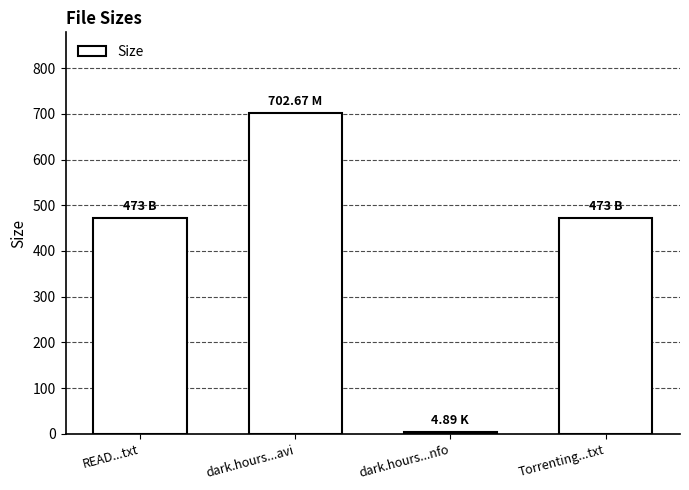

What is the approximate value at dark.hours...avi?

702.7